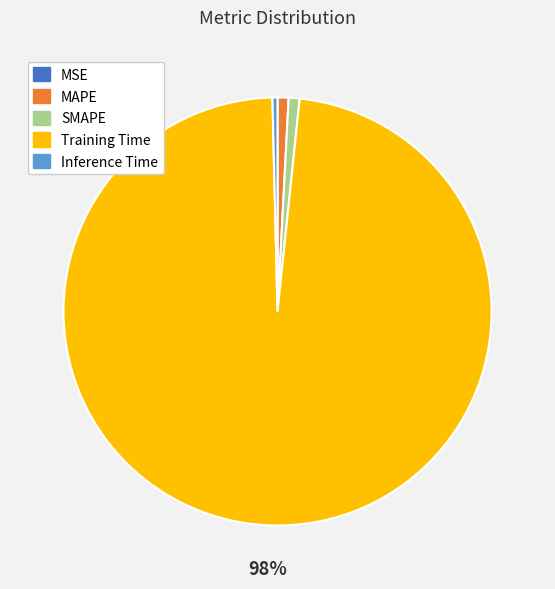

To the nearest percent, what percentage of the pie is Training Time?

98%